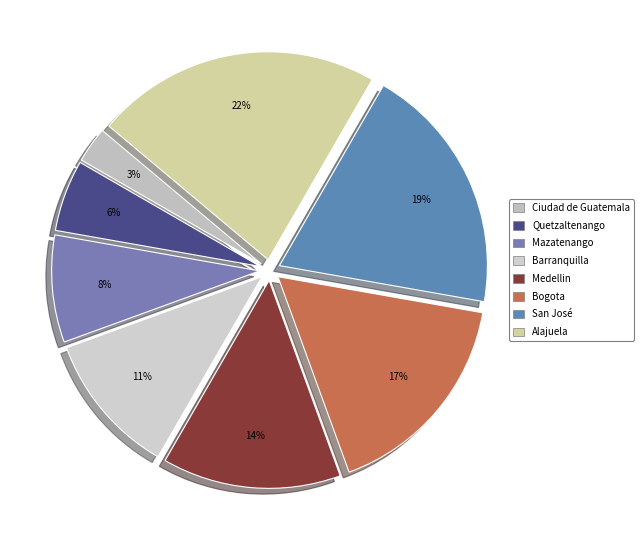

Which slice is the smallest?

Ciudad de Guatemala